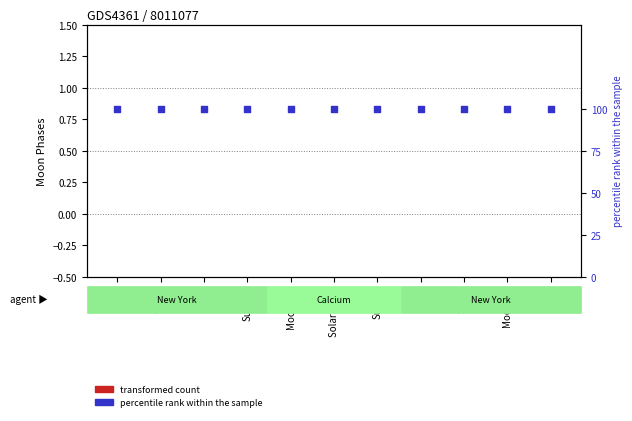

Which series has the largest Y range (max minus min)?

transformed count